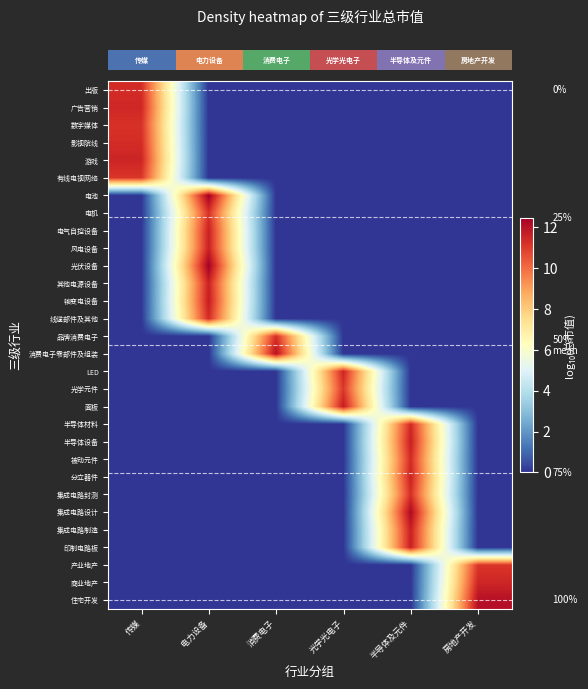

What is the greatest value displayed?

12.5